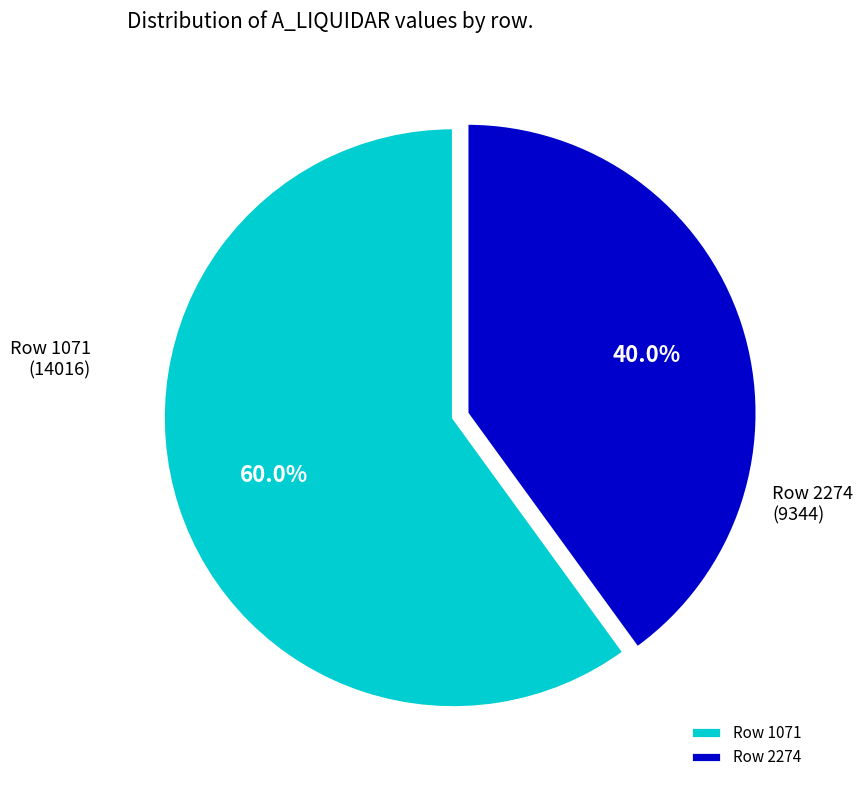

What percentage do Row 1071 and Row 2274 together represent?

100.0%